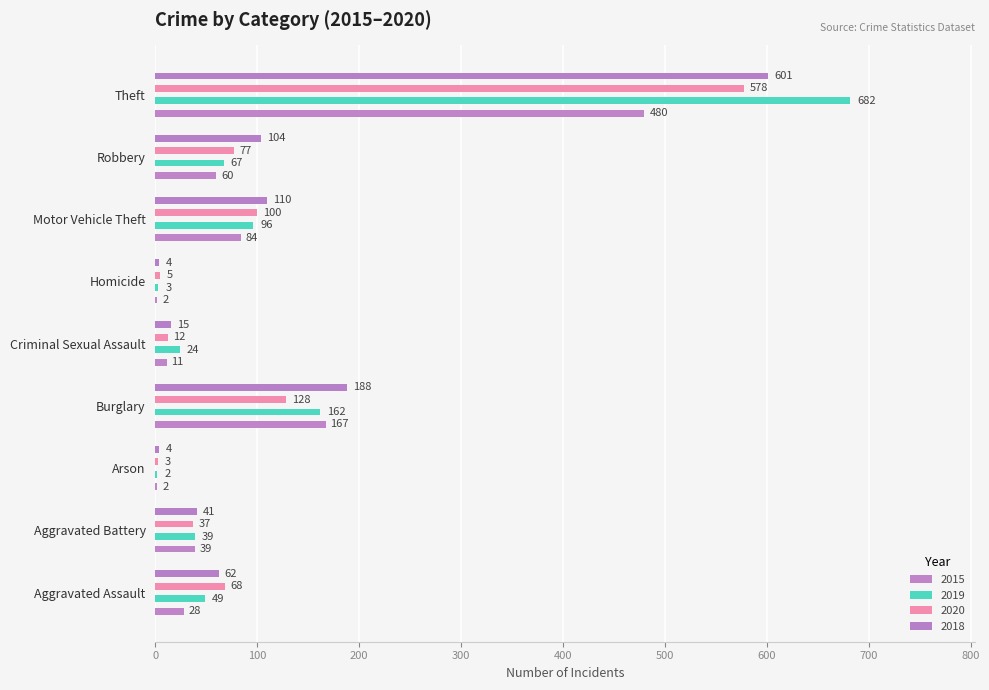

Is it true that 2015 equals 41 at Aggravated Assault?

False